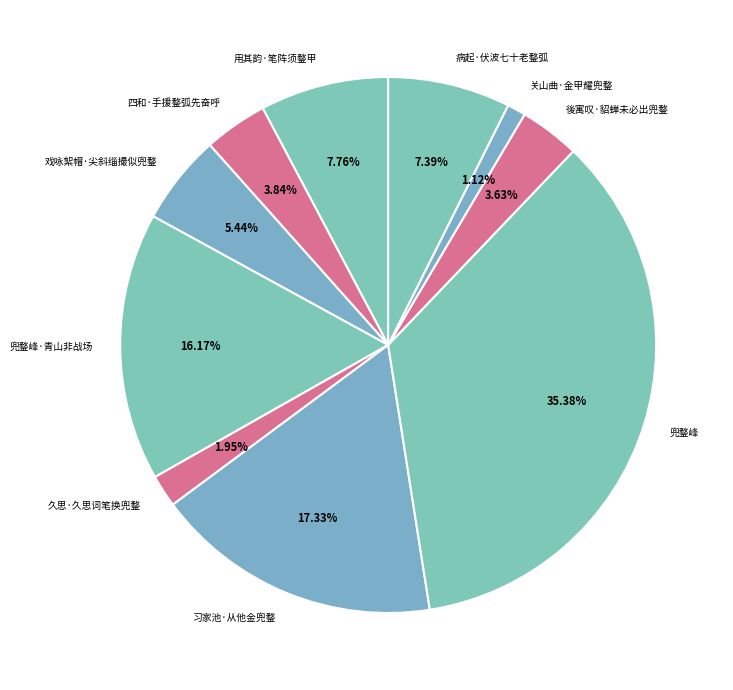

What percentage do 後寓叹·貂蝉未必出兜鍪 and 四和·手援鍪弧先奋呼 together represent?

7.5%